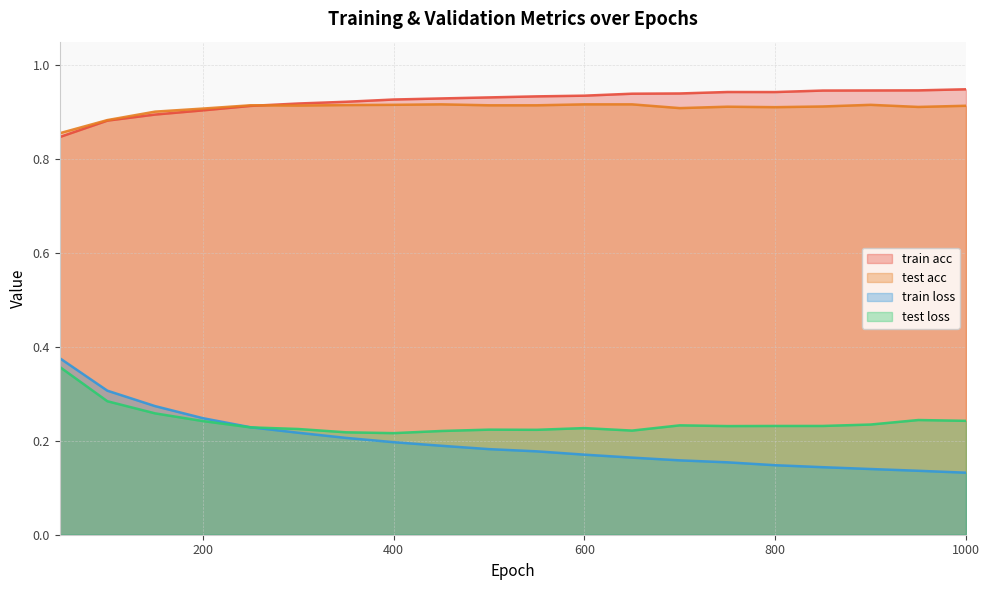

True or false: test acc has a value of 1.2 at 750.

False